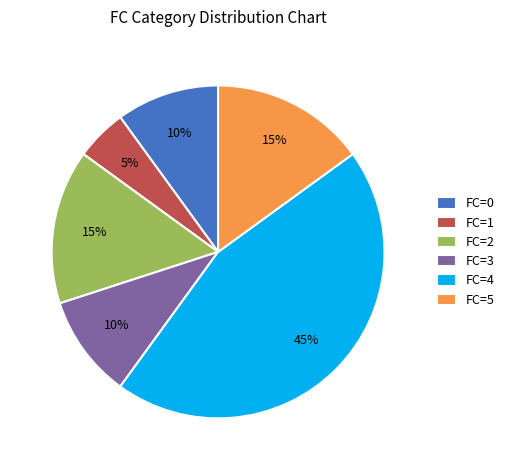

Which category has the biggest portion of the pie?

FC=4